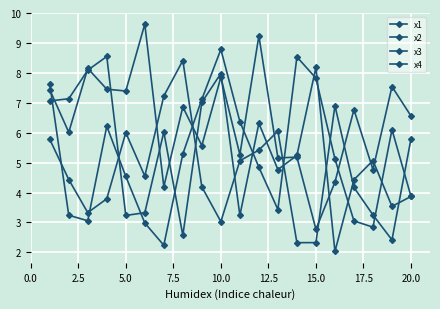

What is the smallest value displayed?

2.0